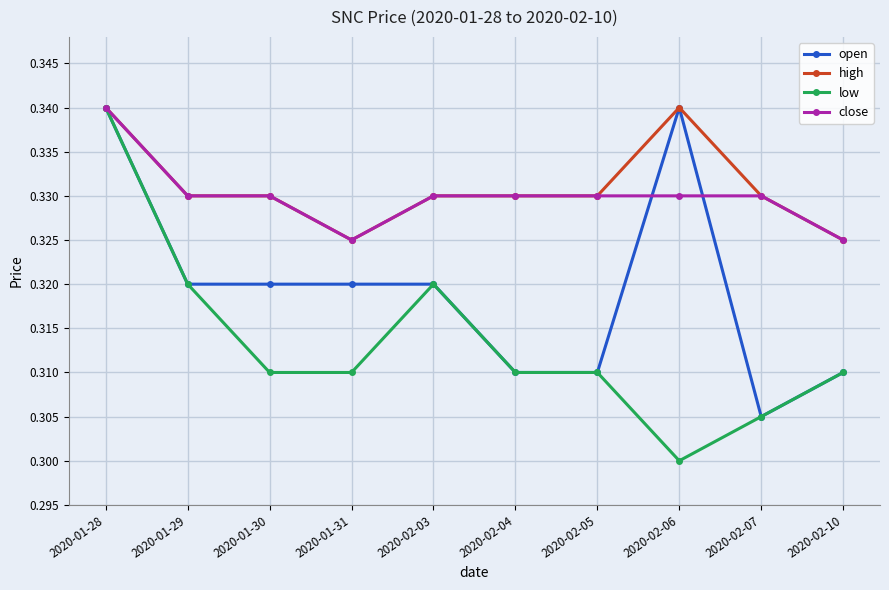

What is the total value across all series at 2020-02-05?

1.3